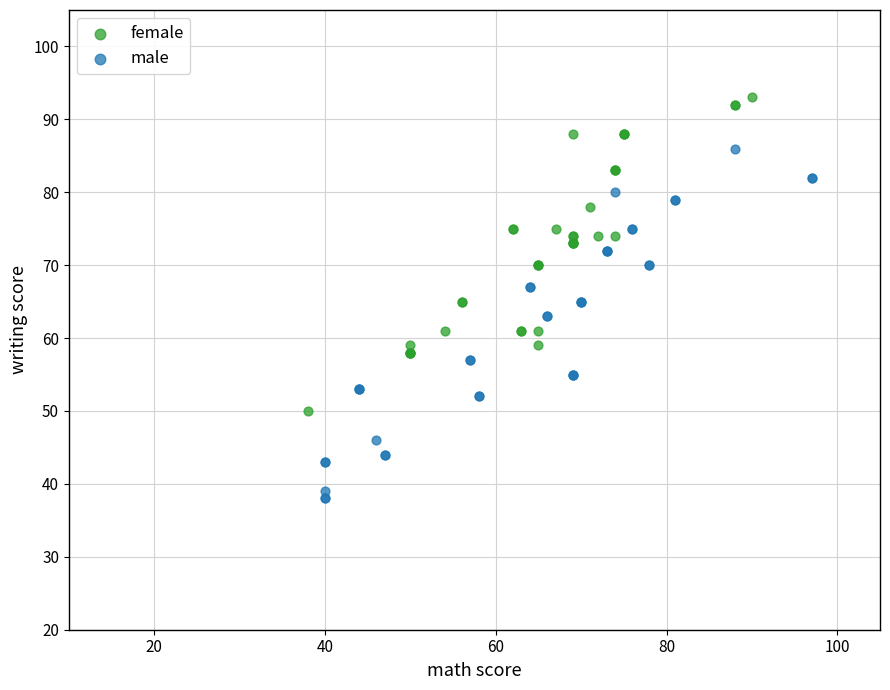

What are all the series names shown in the legend?

female, male